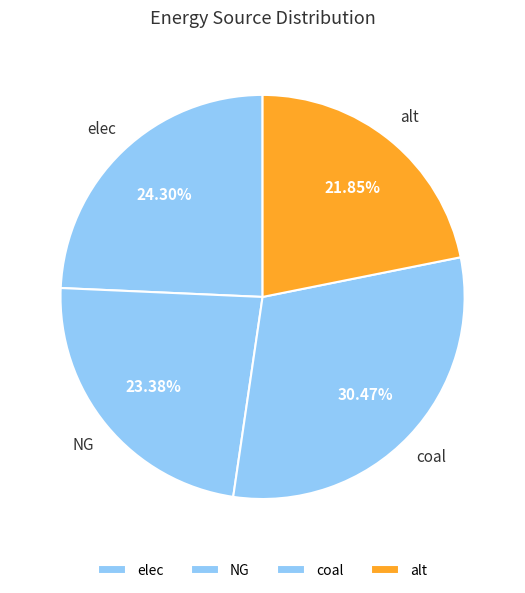

To the nearest percent, what percentage of the pie is coal?

30%